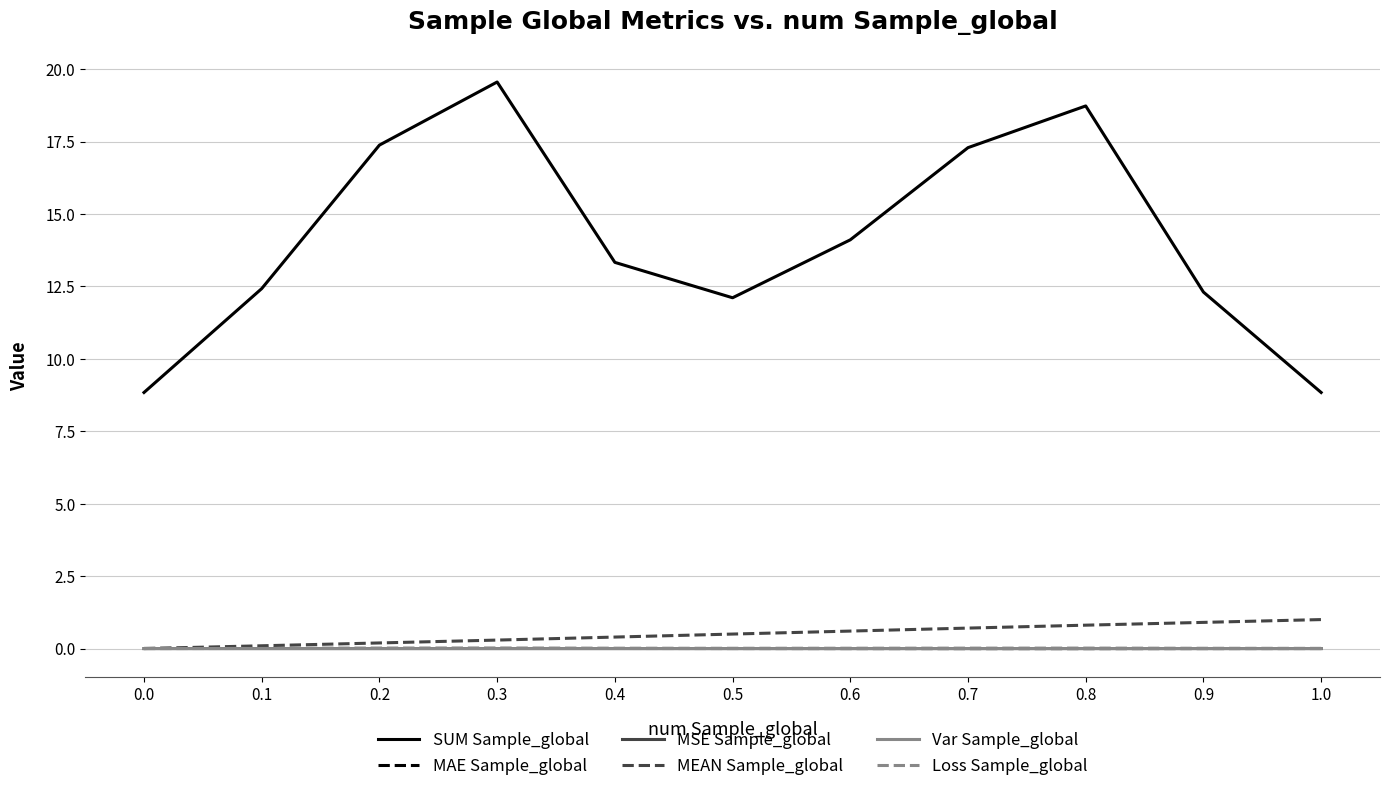

True or false: SUM Sample_global and MAE Sample_global cross at least once.

False